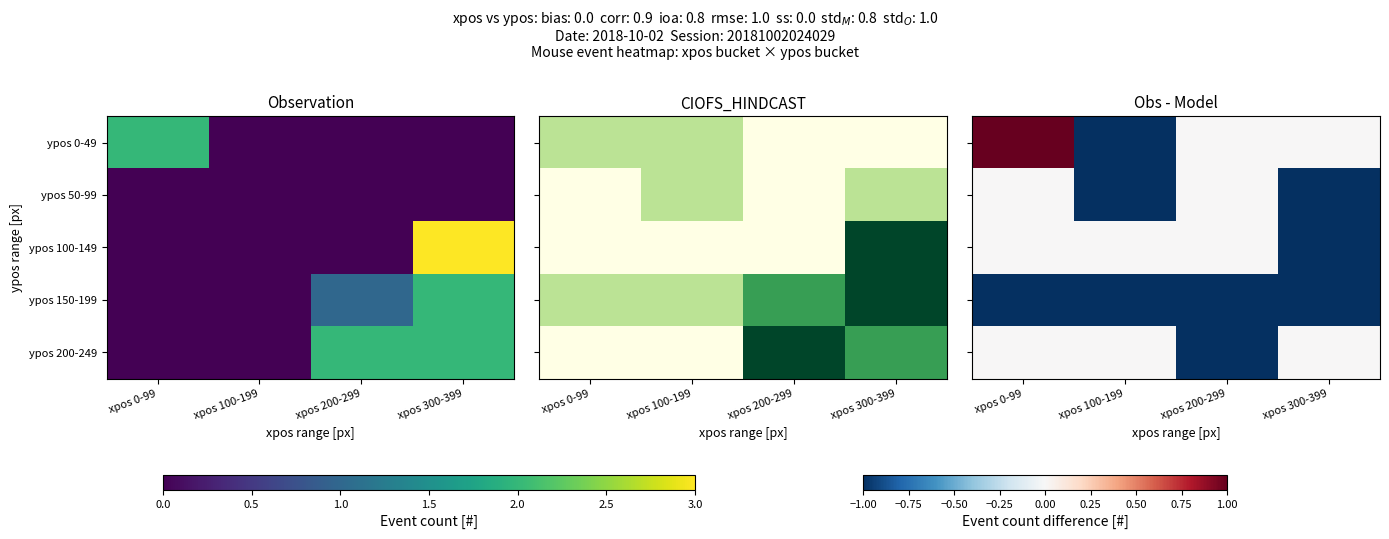

What is the difference between the highest and lowest values at xpos 300-399?

1